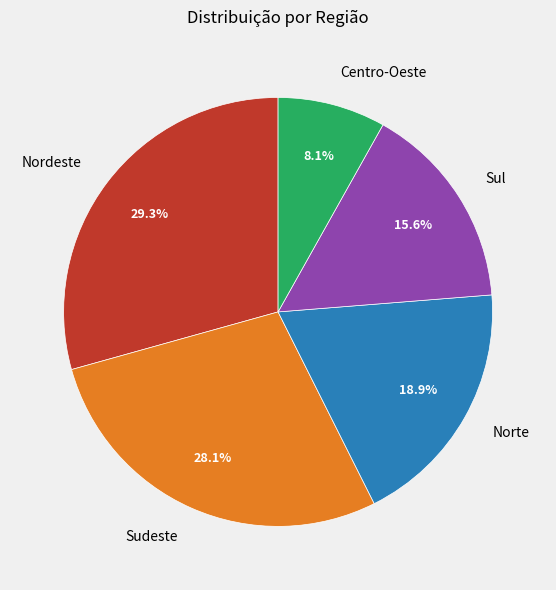

How many segments does this pie chart have?

5